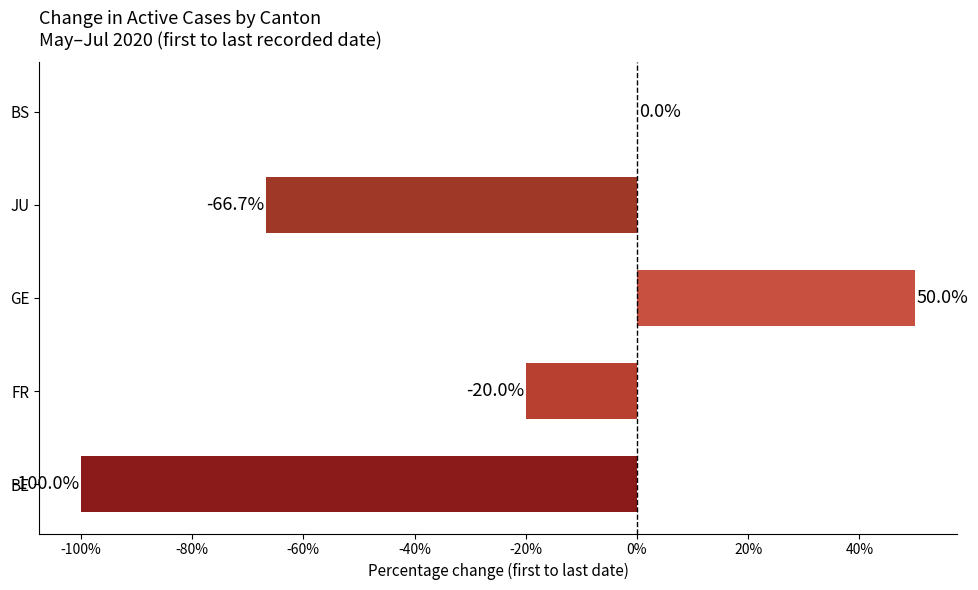

What is the maximum value shown in the chart?

50.0